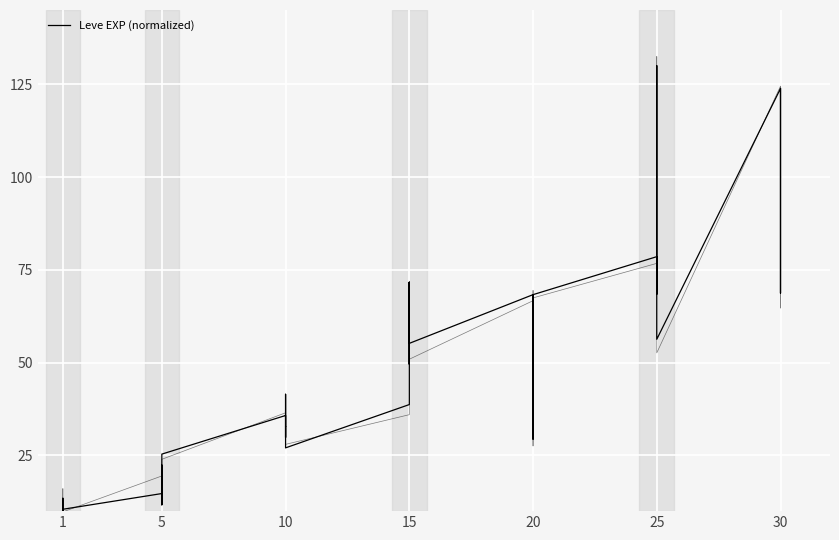

Which label corresponds to the smallest value in the chart?

1